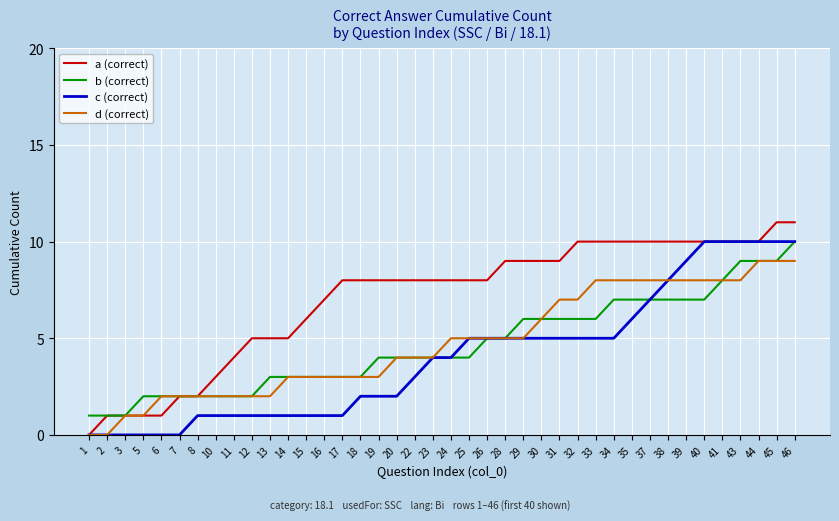

Which series has the largest total across all categories?

a (correct)